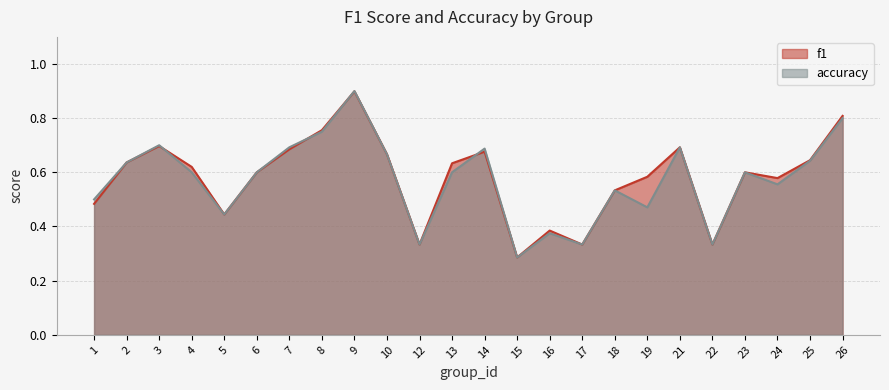

In accuracy, how many points are lower than both neighbors (excluding endpoints)?

7